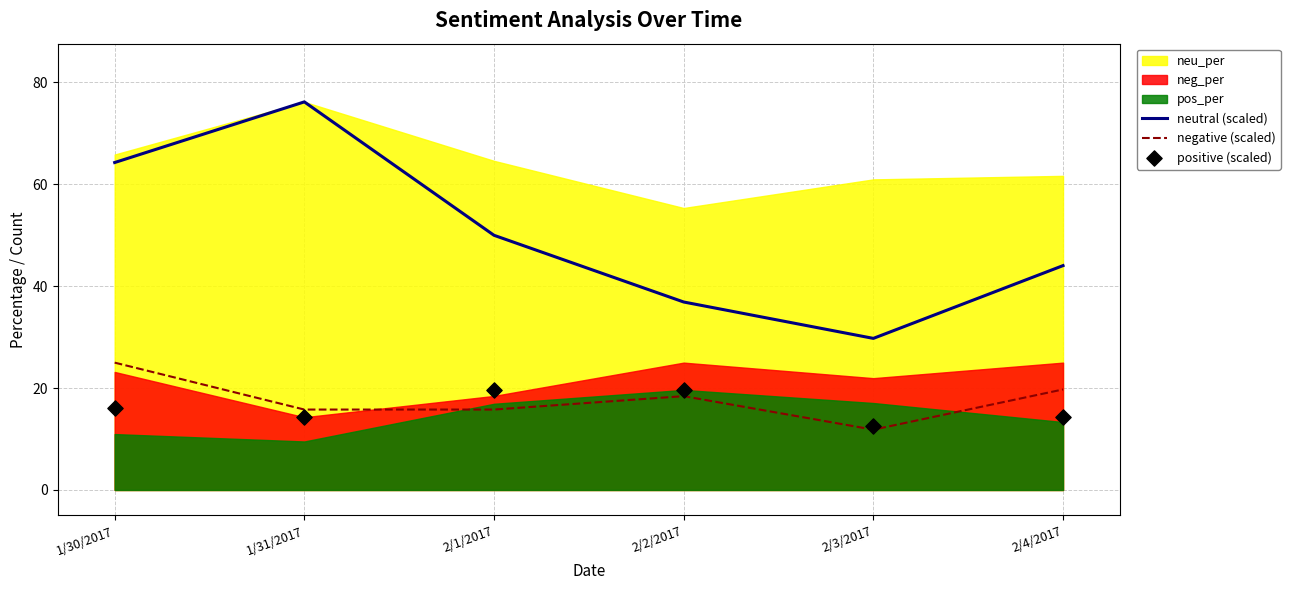

What is the total value across all series at 1/30/2017?

105.4